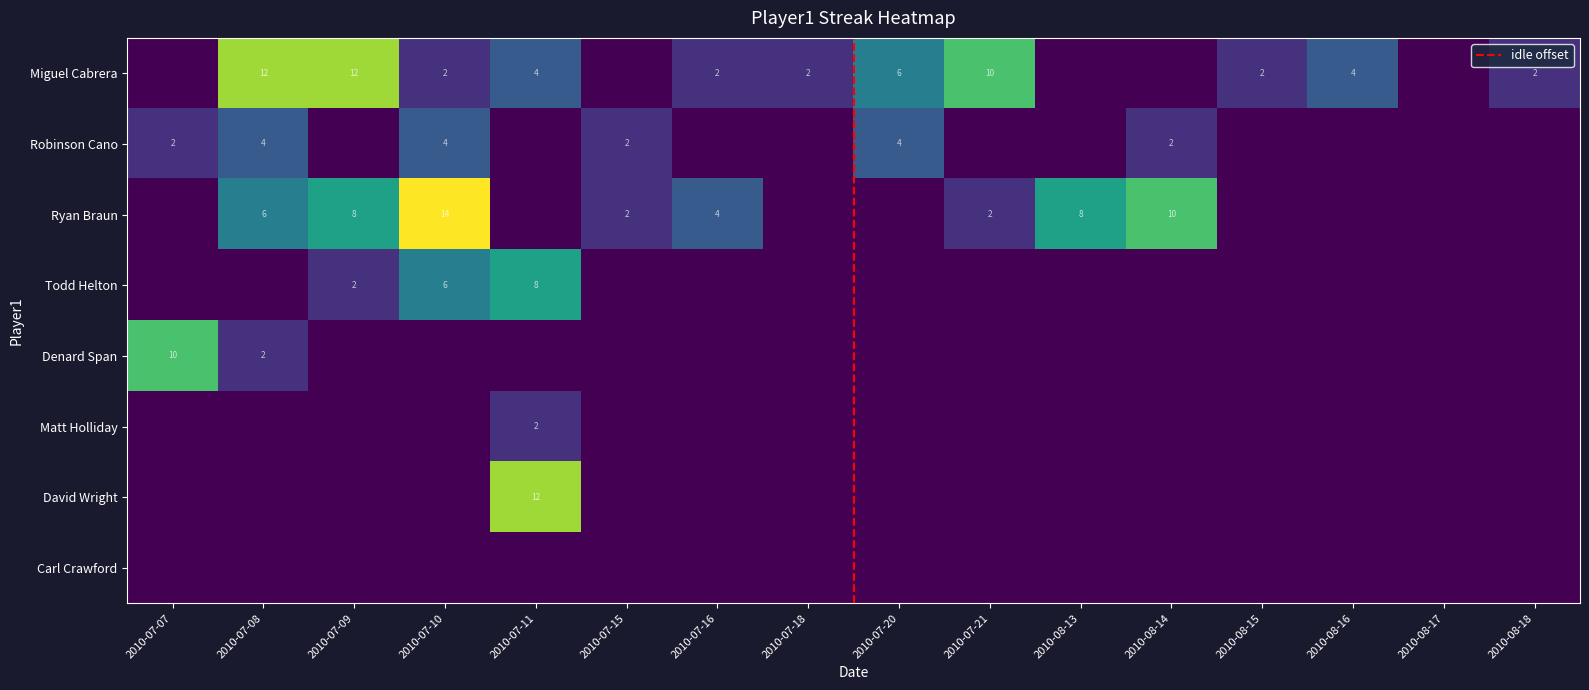

Which series changed the most between 2010-07-15 and 2010-08-13?

Ryan Braun